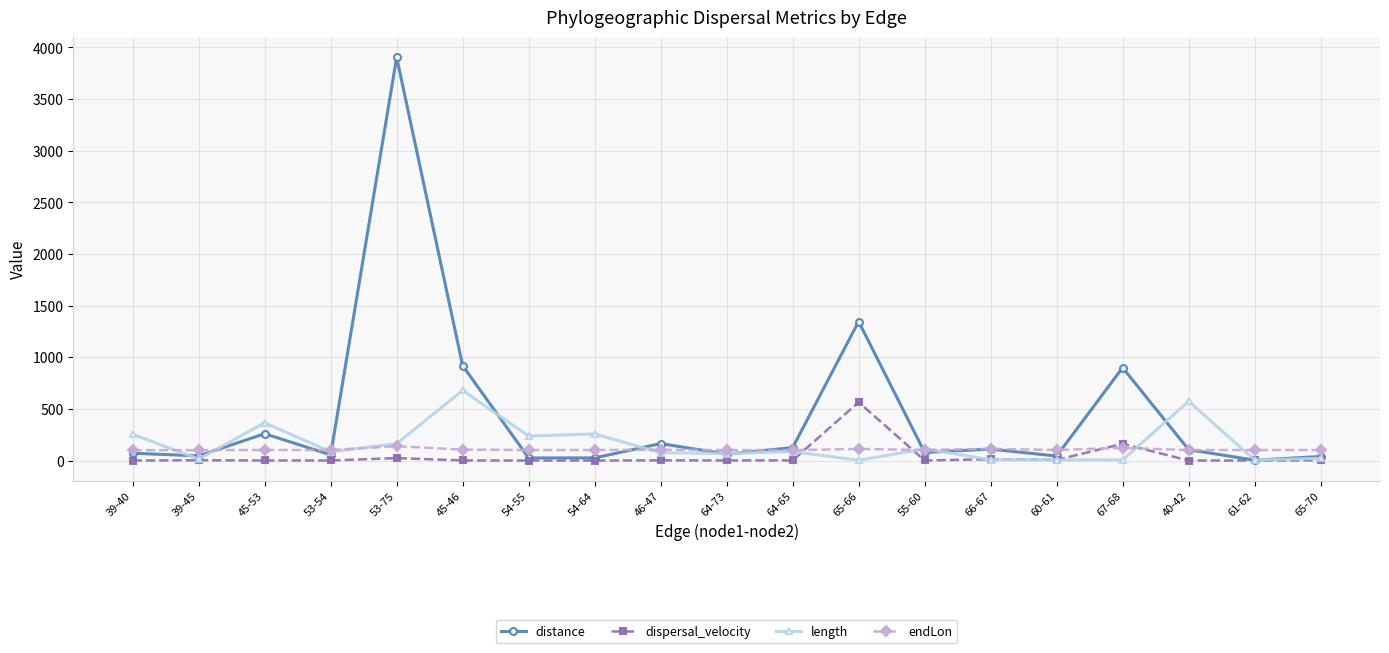

Which series changed the most between 39-40 and 65-66?

distance